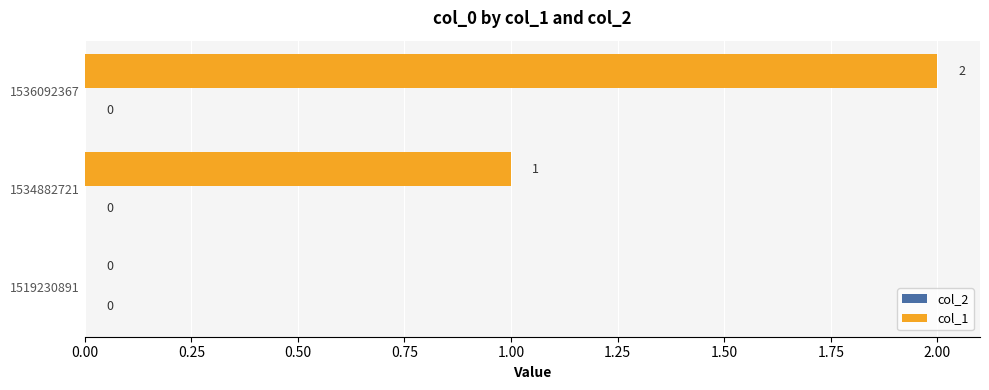

At which category does the chart reach its peak across all series?

1536092367